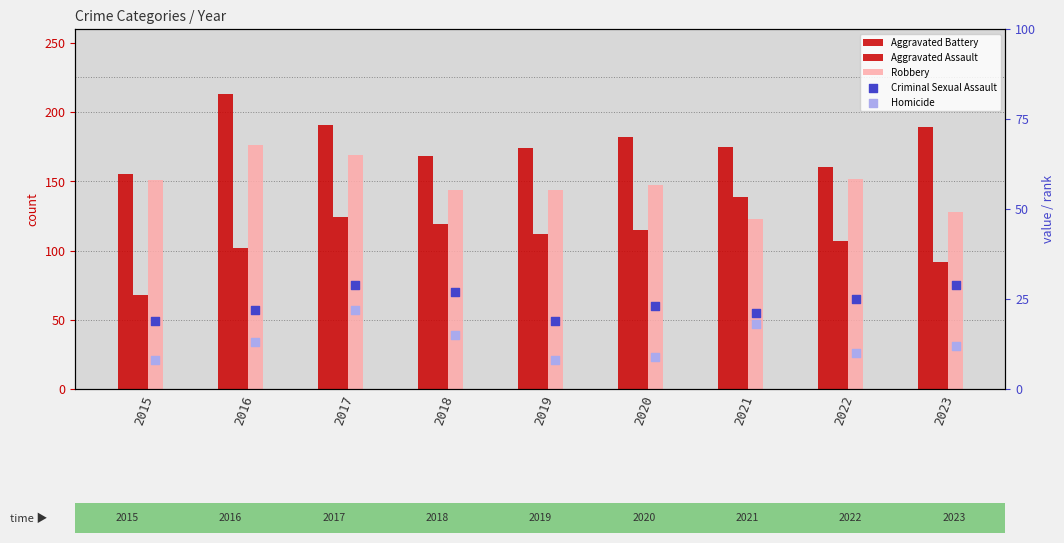

What is the total value across all series at 2017?

535